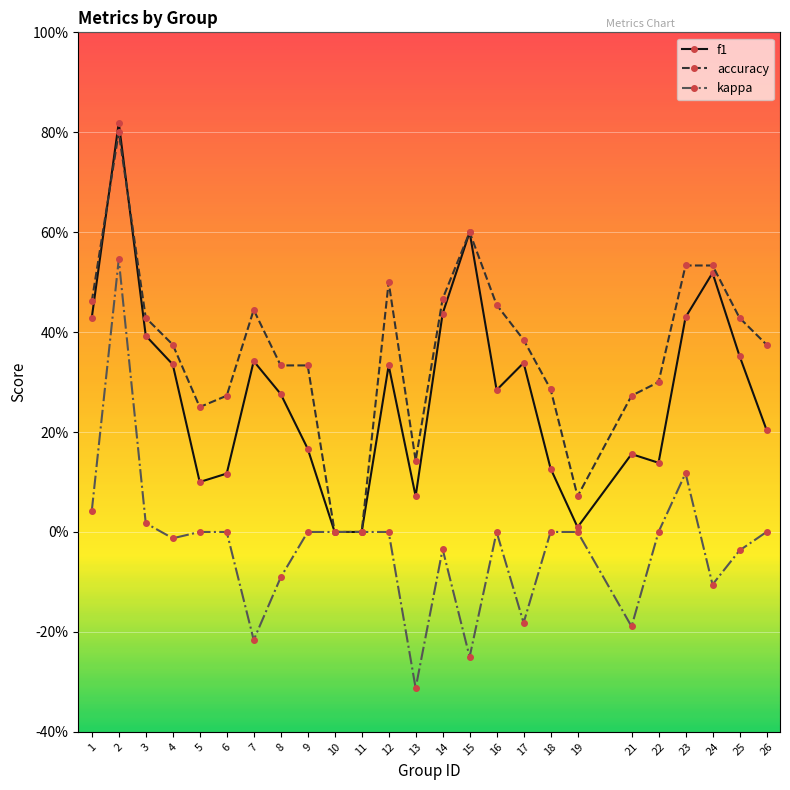

True or false: f1 and accuracy intersect in this chart.

True